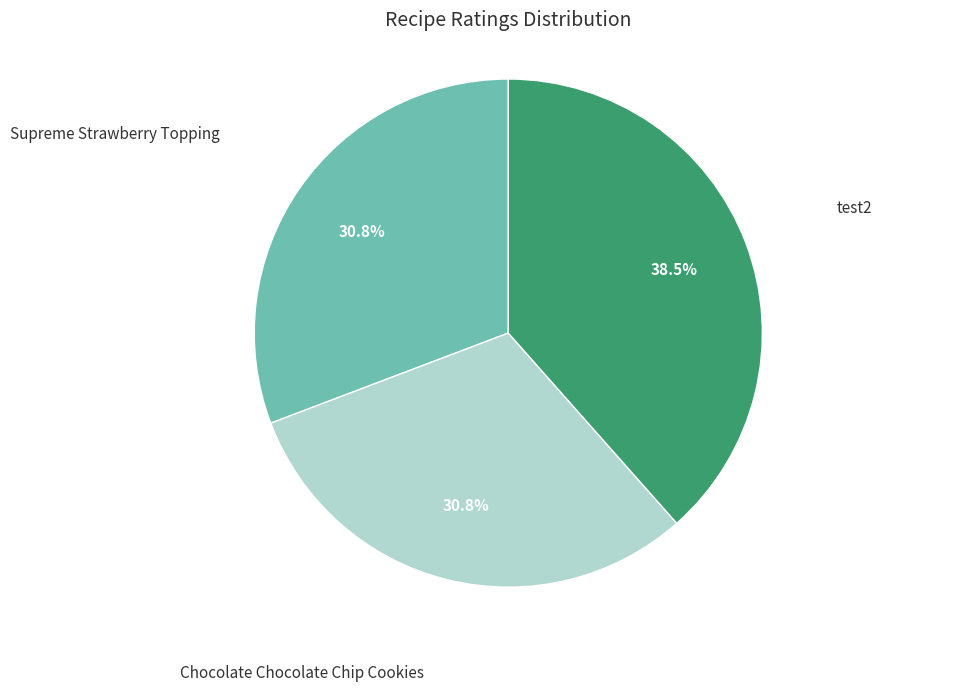

Is there a majority slice in this chart?

No